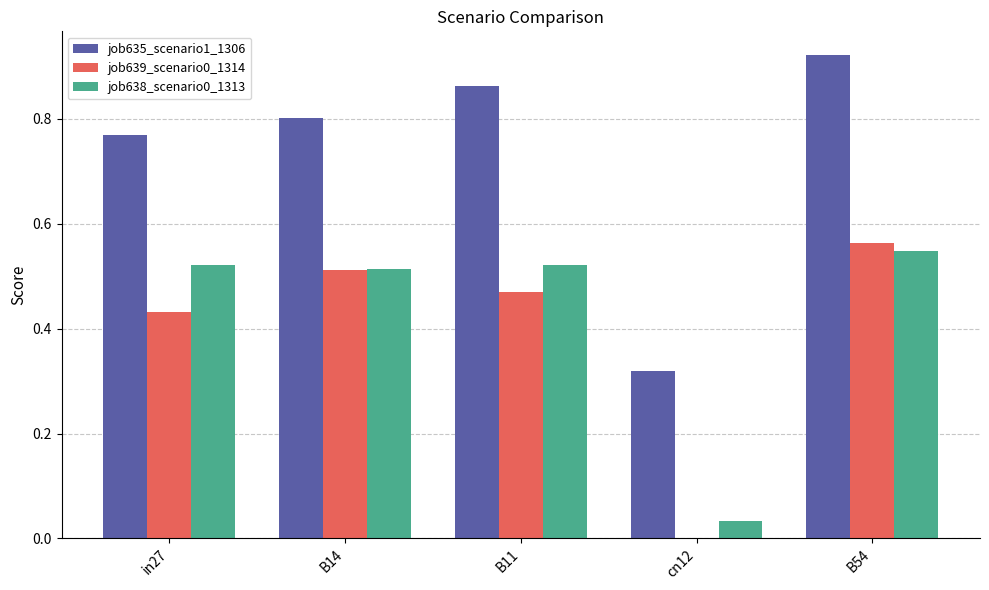

Is the value of job635_scenario1_1306 at cn12 greater than the value of job638_scenario0_1313 at B14?

No